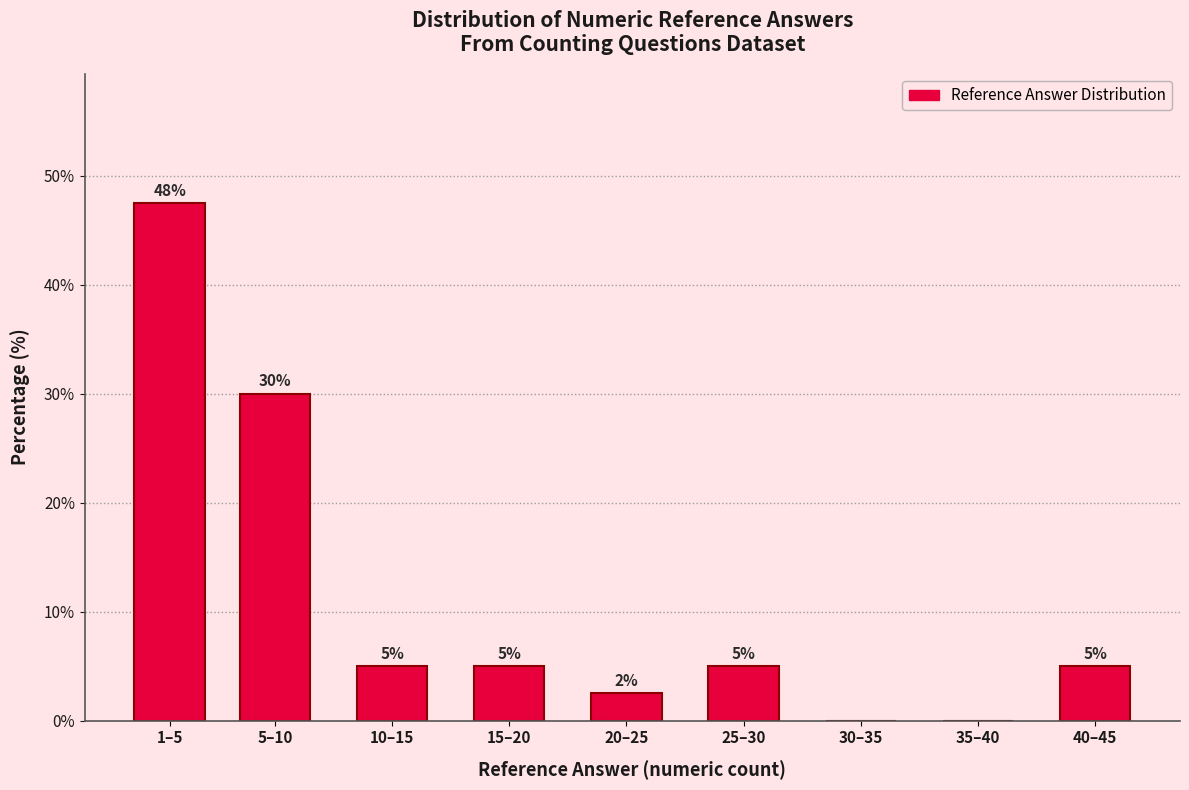

The value at 35–40 is -30.9. True or false?

False